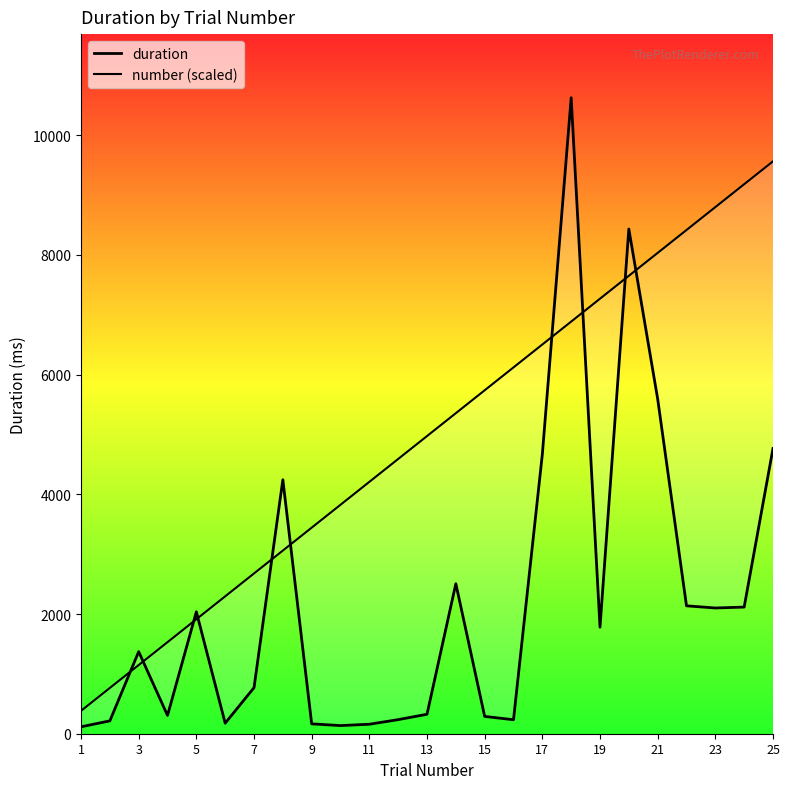

Reading left to right, what are all the values shown in this chart?

duration: 115.7	214.6	1371.5	305.5	2037.5	175.4	769.4	4244.3	164.7	135.9	158.4	235.2	325.1	2506.8	289.1	233.6	4669.9	10627.9	1779.8	8434.0	5595.0	2137.1	2101.1	2116.1	4766.2
number (scaled): 382.6	765.2	1147.8	1530.4	1913.0	2295.6	2678.2	3060.8	3443.4	3826.1	4208.7	4591.3	4973.9	5356.5	5739.1	6121.7	6504.3	6886.9	7269.5	7652.1	8034.7	8417.3	8799.9	9182.5	9565.1